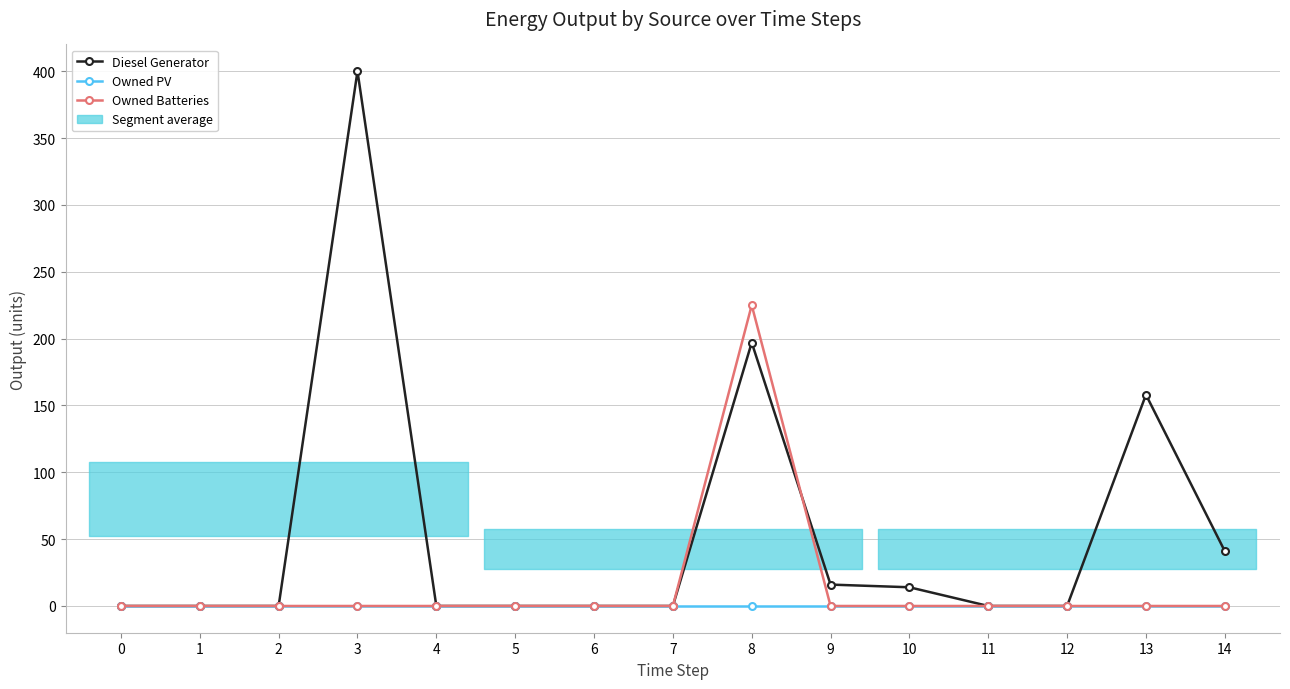

List the series in order of their peak value, highest first.

Diesel Generator, Owned Batteries, Owned PV